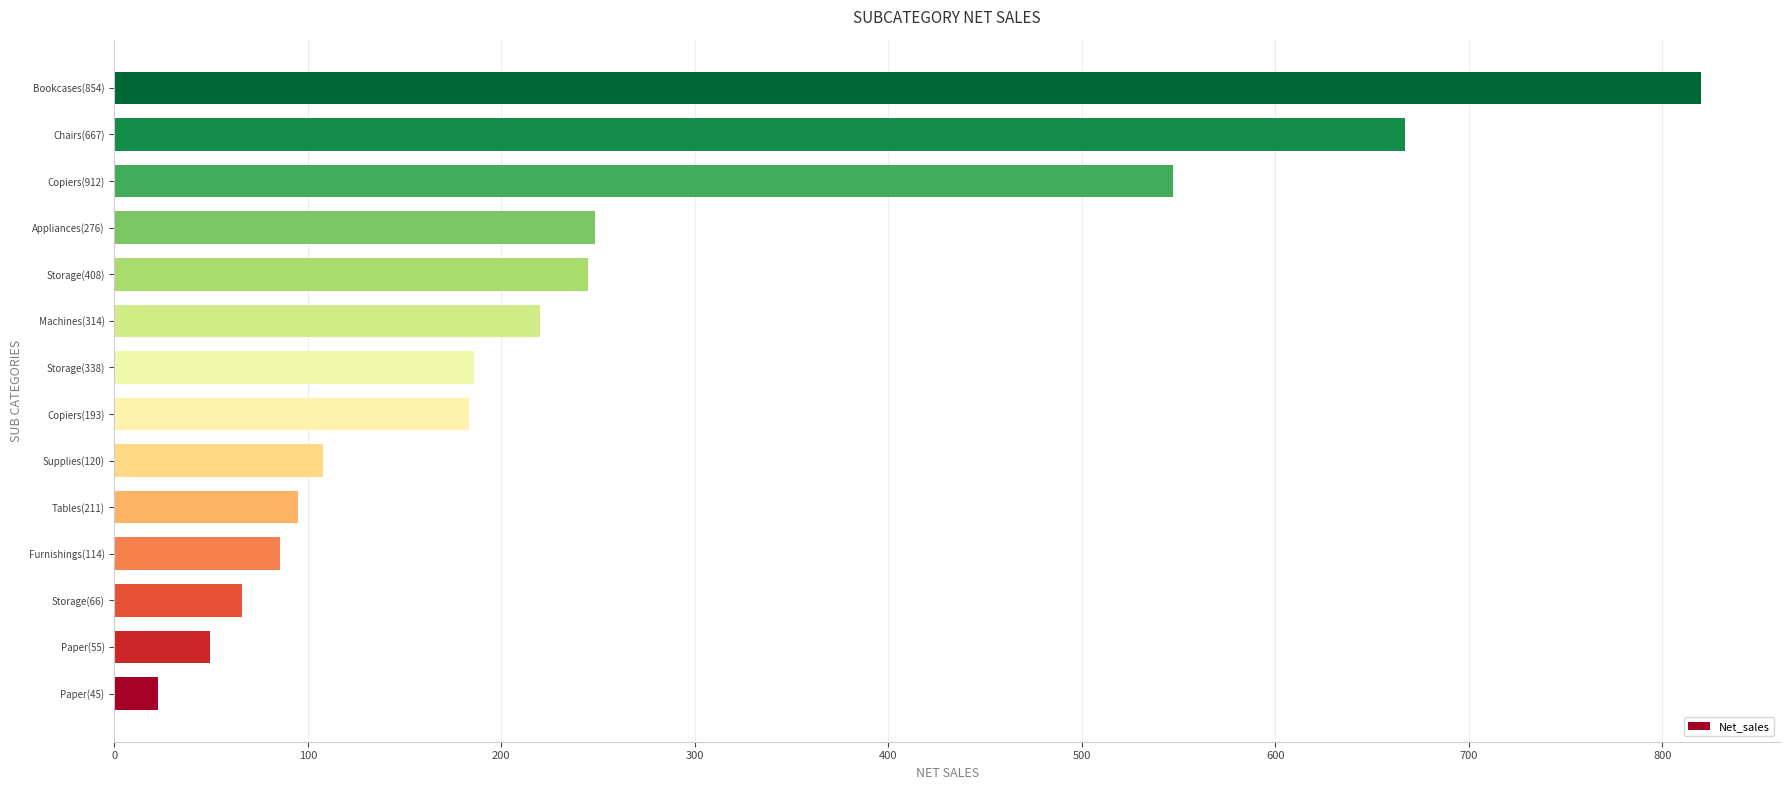

What is the ratio of the value at Bookcases(854) to the value at Appliances(276)?

3.3